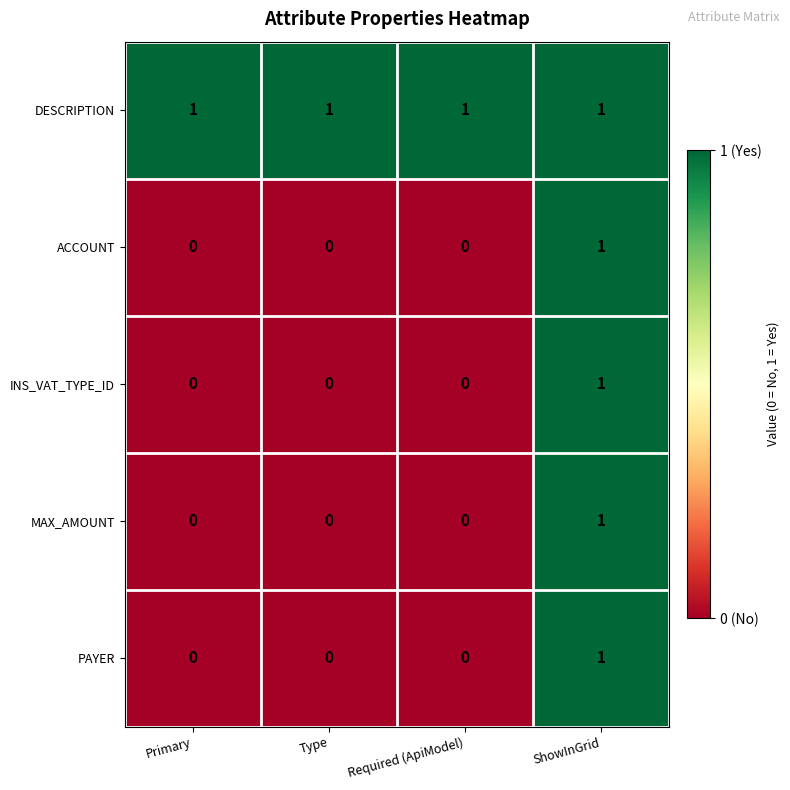

Reading right to left, extract all data points from this chart.

DESCRIPTION: 1	1	1	1
ACCOUNT: 1	0	0	0
INS_VAT_TYPE_ID: 1	0	0	0
MAX_AMOUNT: 1	0	0	0
PAYER: 1	0	0	0